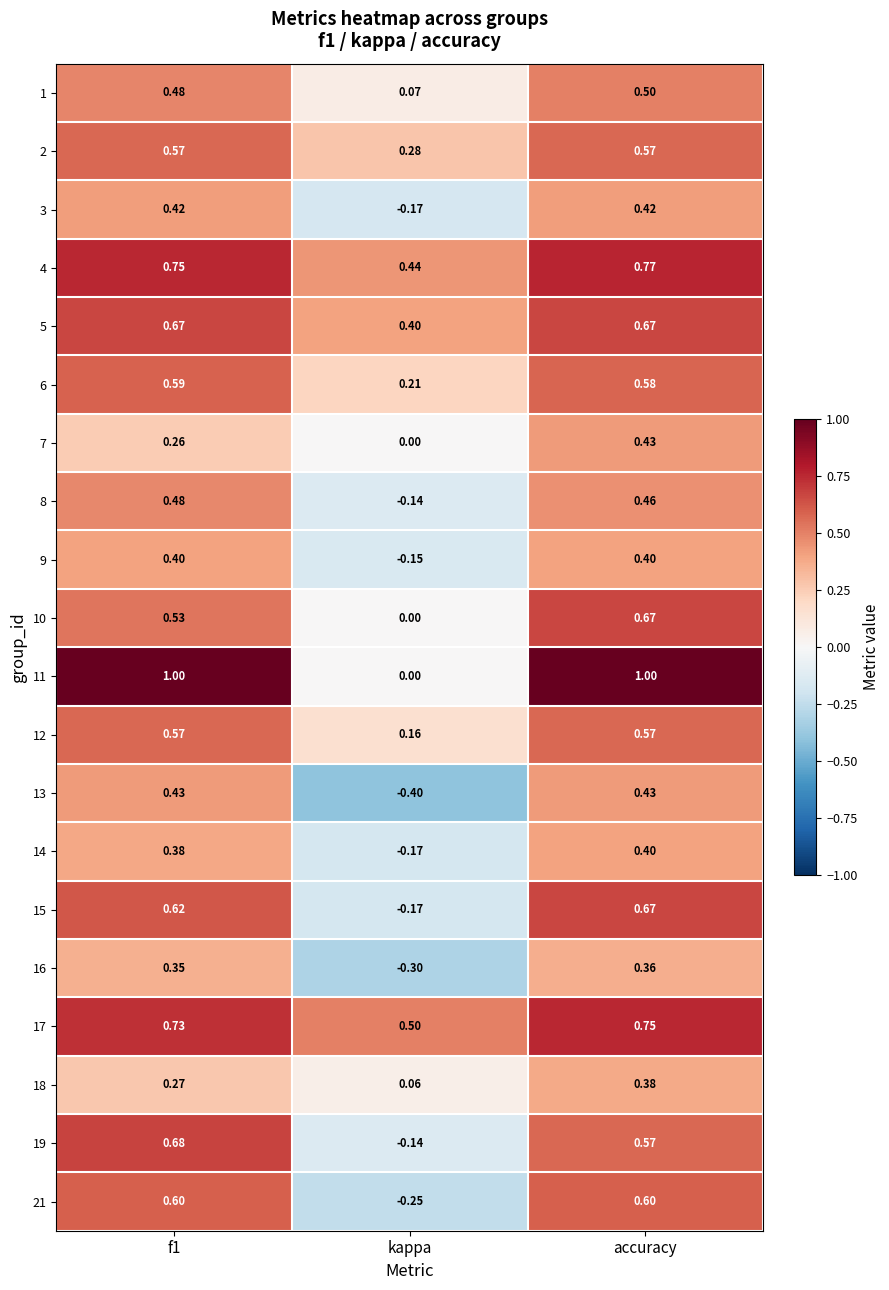

Where is 5 nearest to the value 0?

kappa